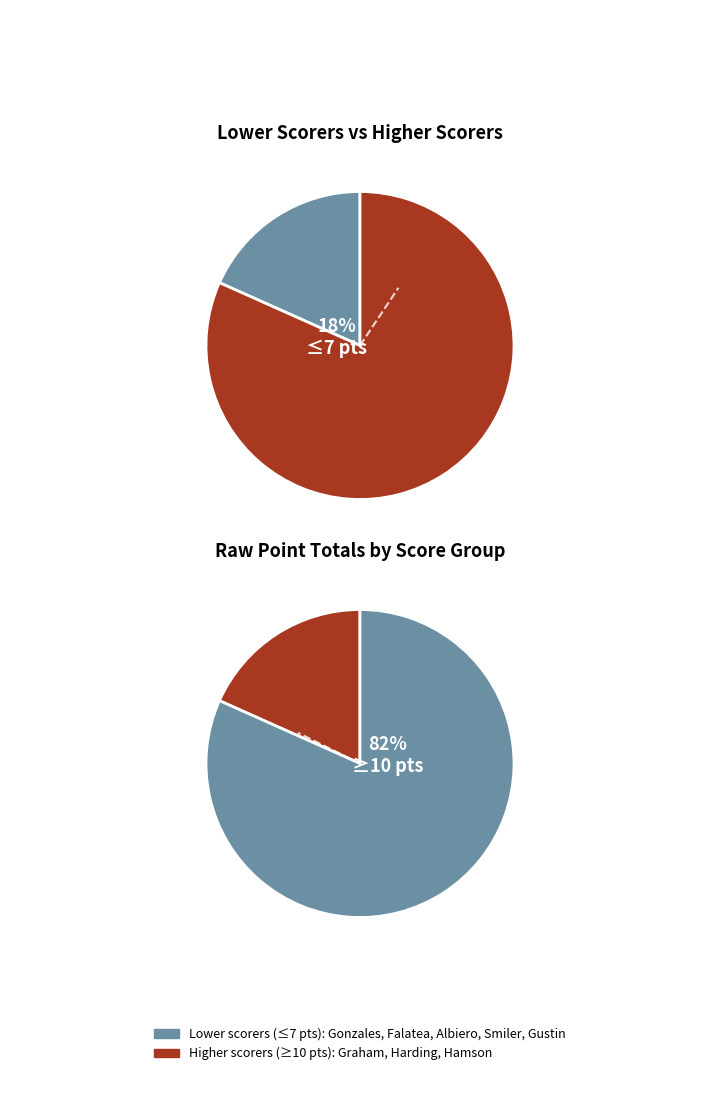

Does #5 Maria Albiero account for over 50% of the chart?

No